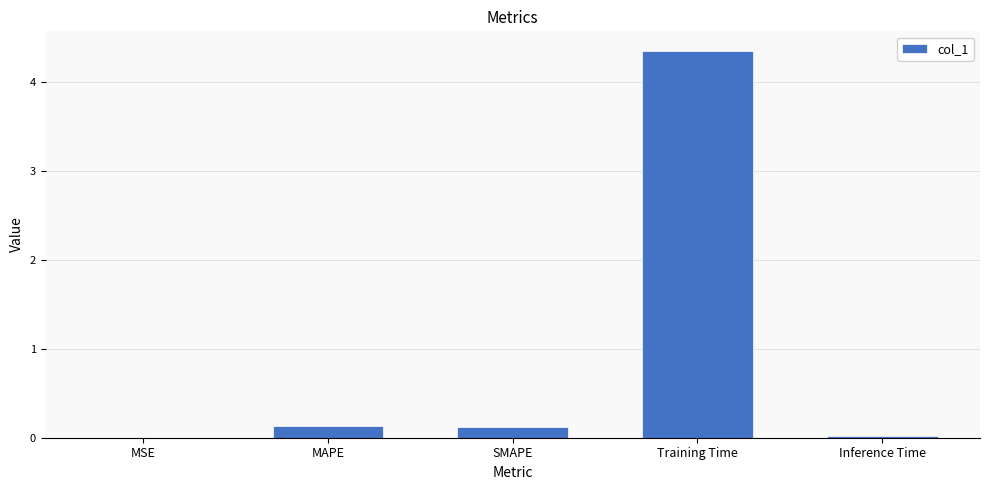

What is the sum of all values?

4.6